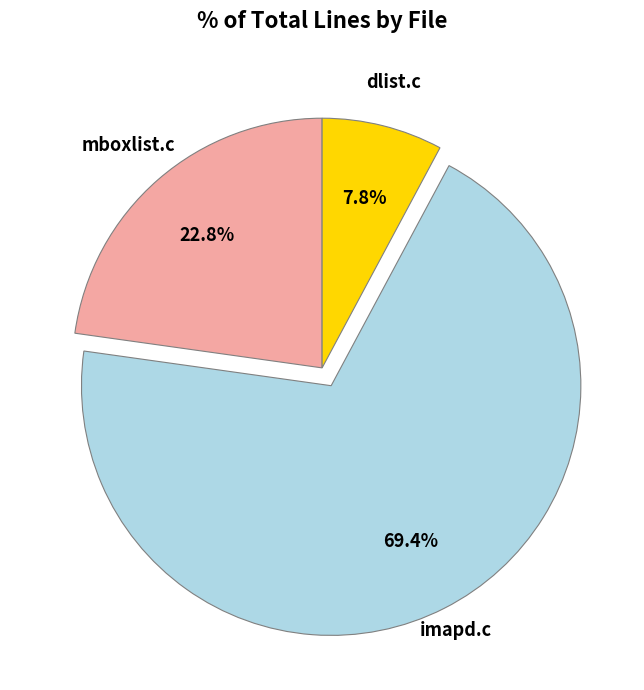

Is there a majority slice in this chart?

Yes